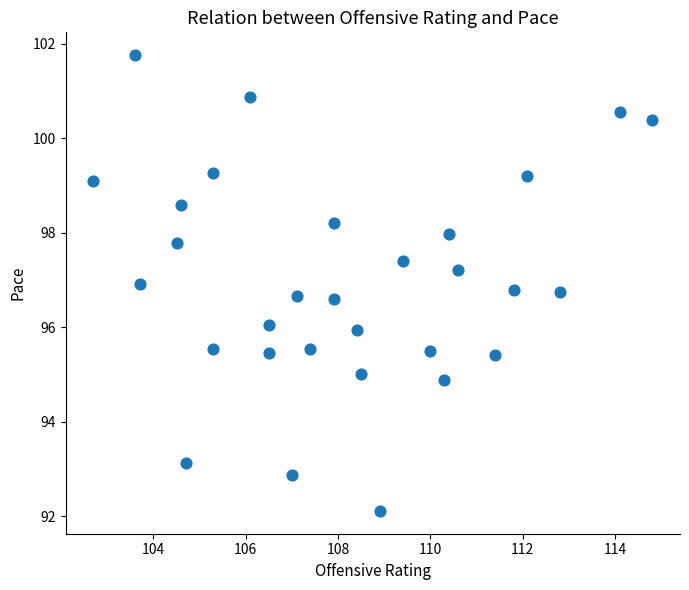

What is the range of X values (max minus min)?

12.1